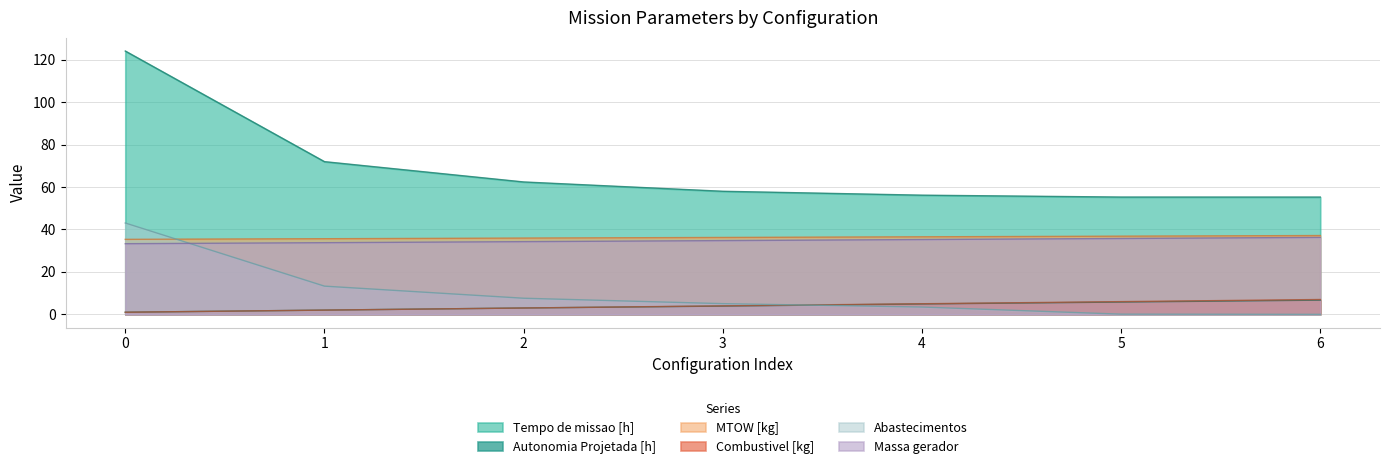

How many distinct data groups are displayed?

6